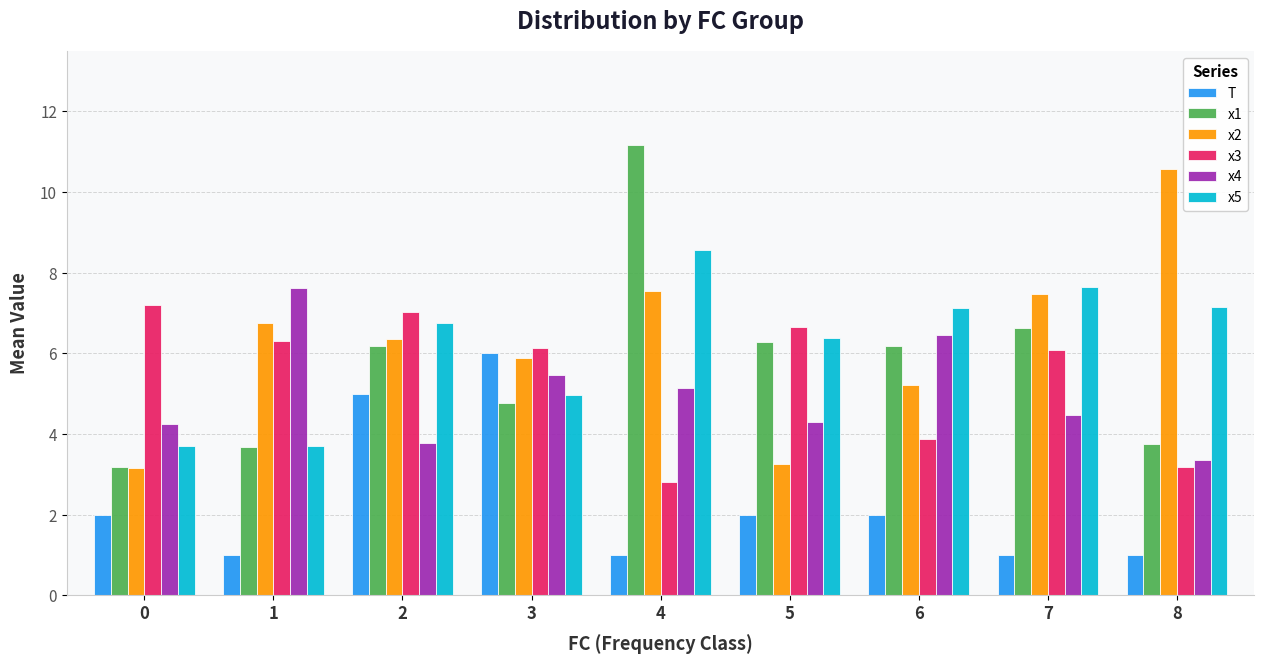

What is the difference between the x4 values at 2 and 5?

0.5